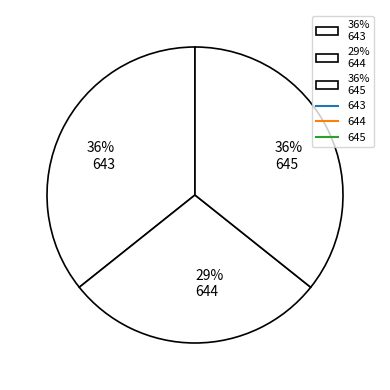

How many segments does this pie chart have?

3